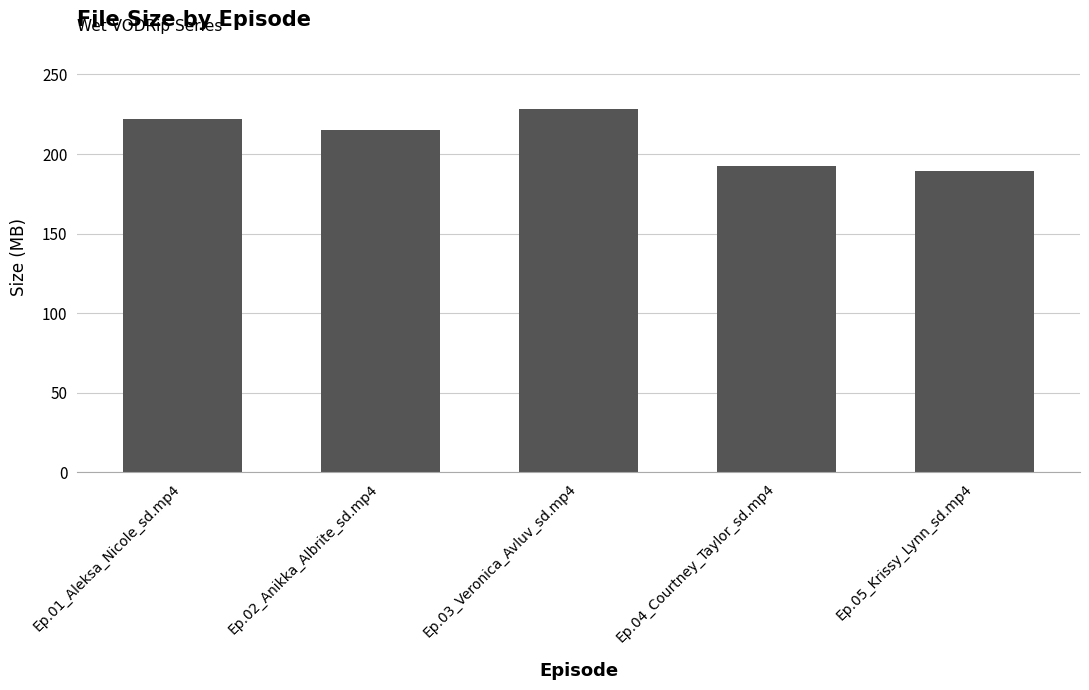

Count the number of categories in the chart.

5